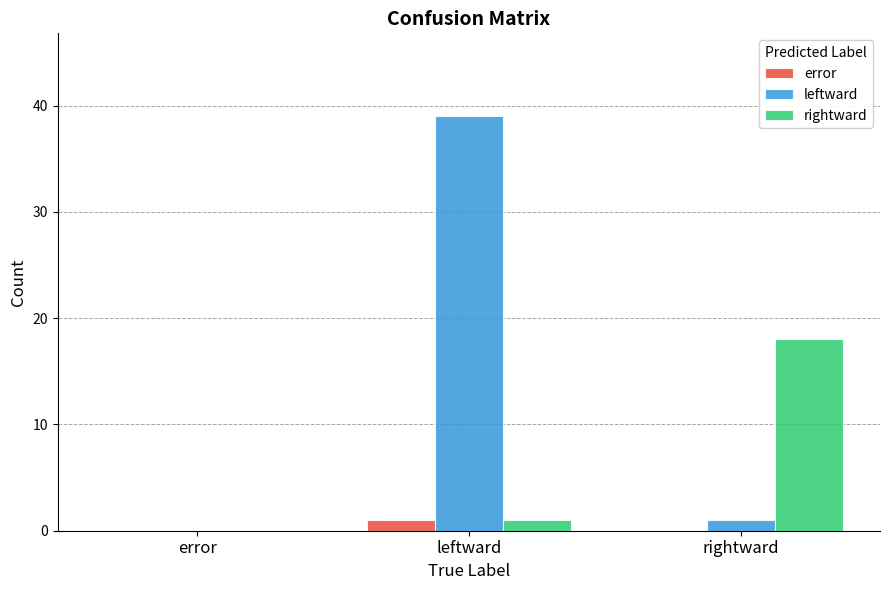

What is the total value across all series at leftward?

41